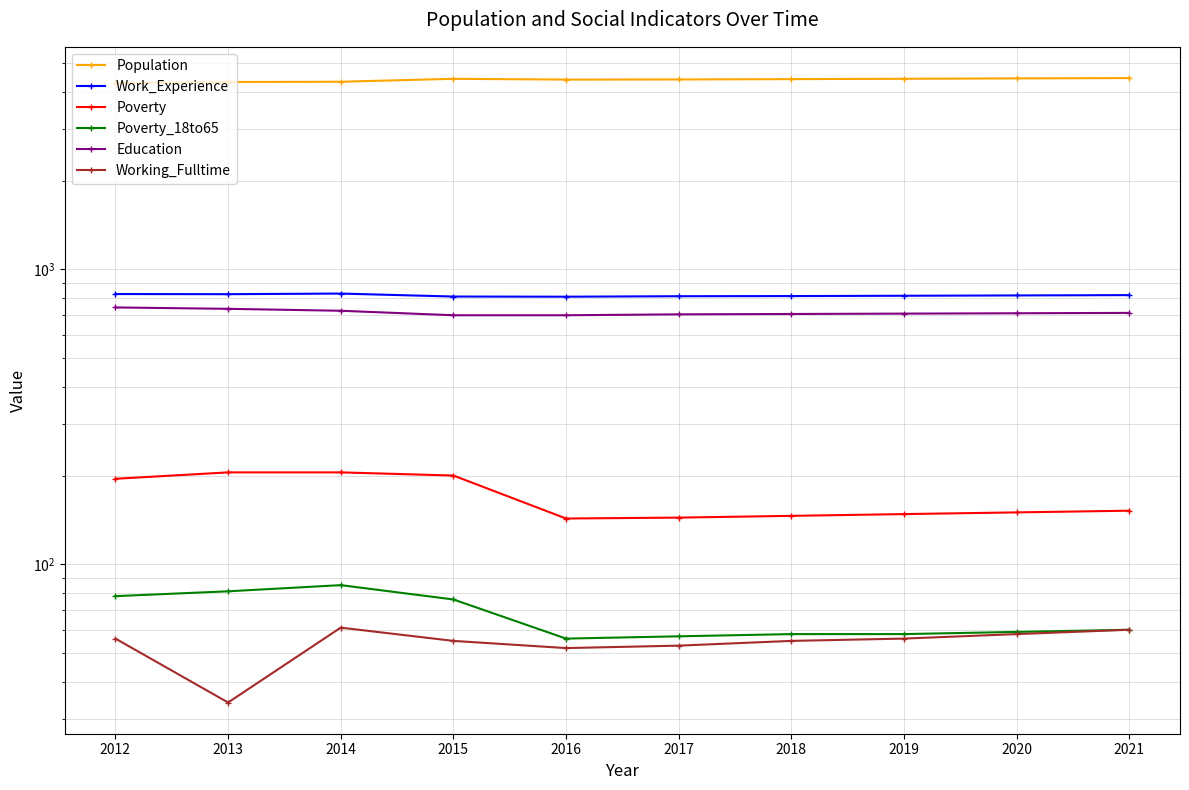

Which series changed the most between 2013 and 2017?

Population